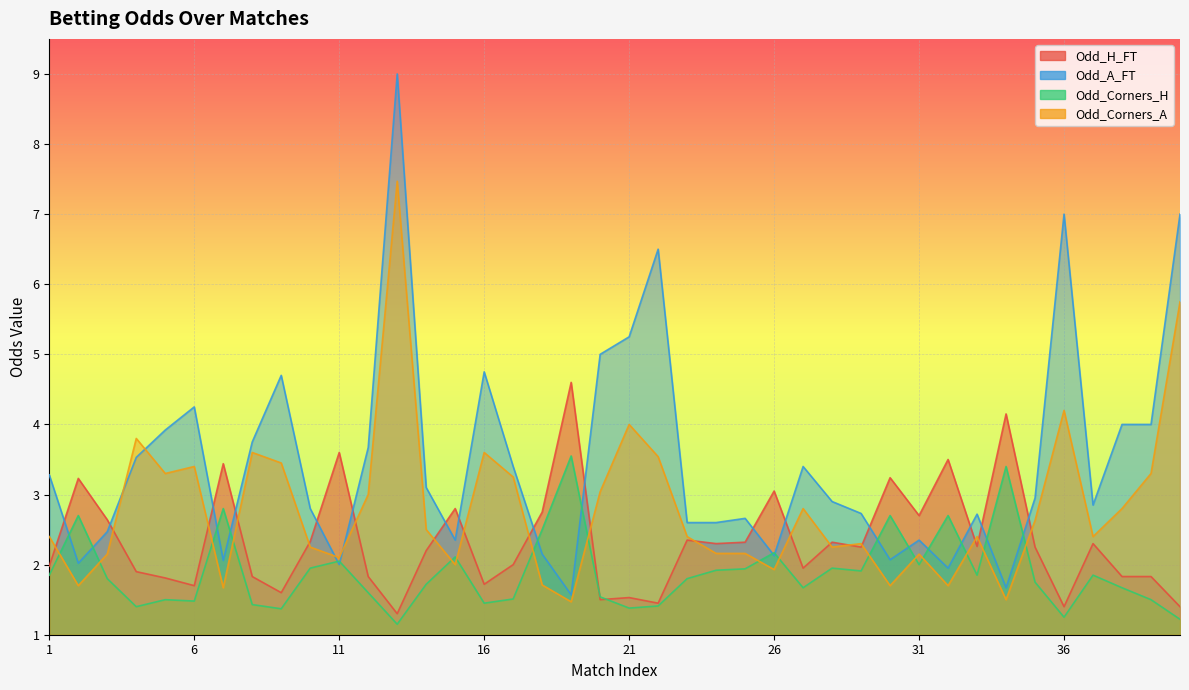

What are all the series names shown in the legend?

Odd_H_FT, Odd_A_FT, Odd_Corners_H, Odd_Corners_A